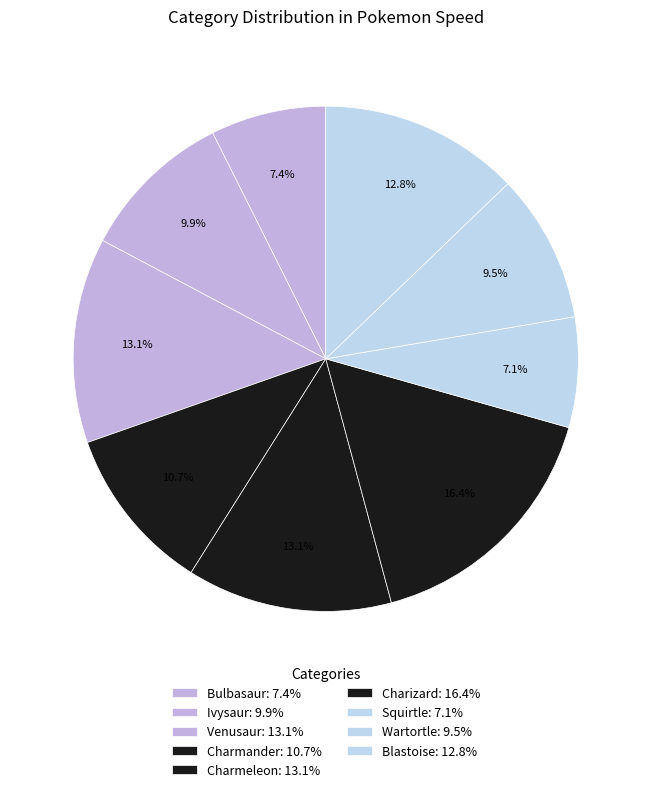

To the nearest percent, what is the combined percentage of Venusaur and Charmander?

24%